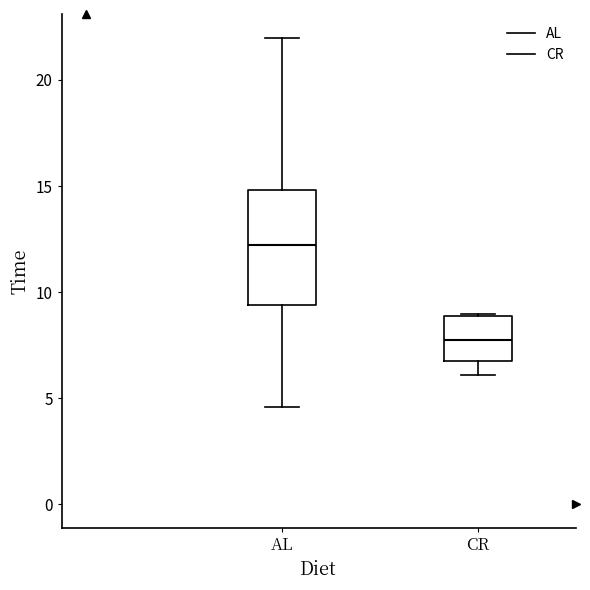

Which box's median line is the highest?

AL